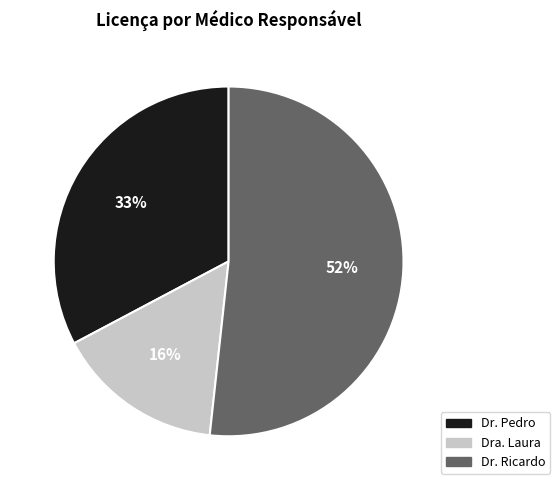

To the nearest percent, what is the difference between the largest and smallest slice percentages?

36%